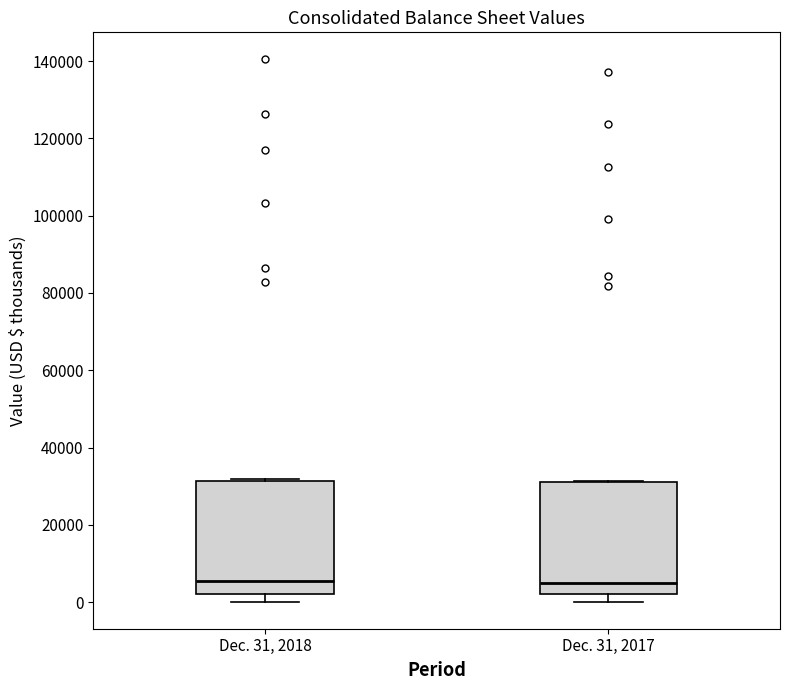

Reading left to right, read every box against the y-axis: the position of its median line, the range the box covers, and the ends of its whiskers. The values are not printed on the chart, so give them approximately, as read against the axis.

Dec. 31, 2018: median 6000, box 2000 to 32000, whiskers 0 to 32000
Dec. 31, 2017: median 6000, box 2000 to 32000, whiskers 0 to 32000